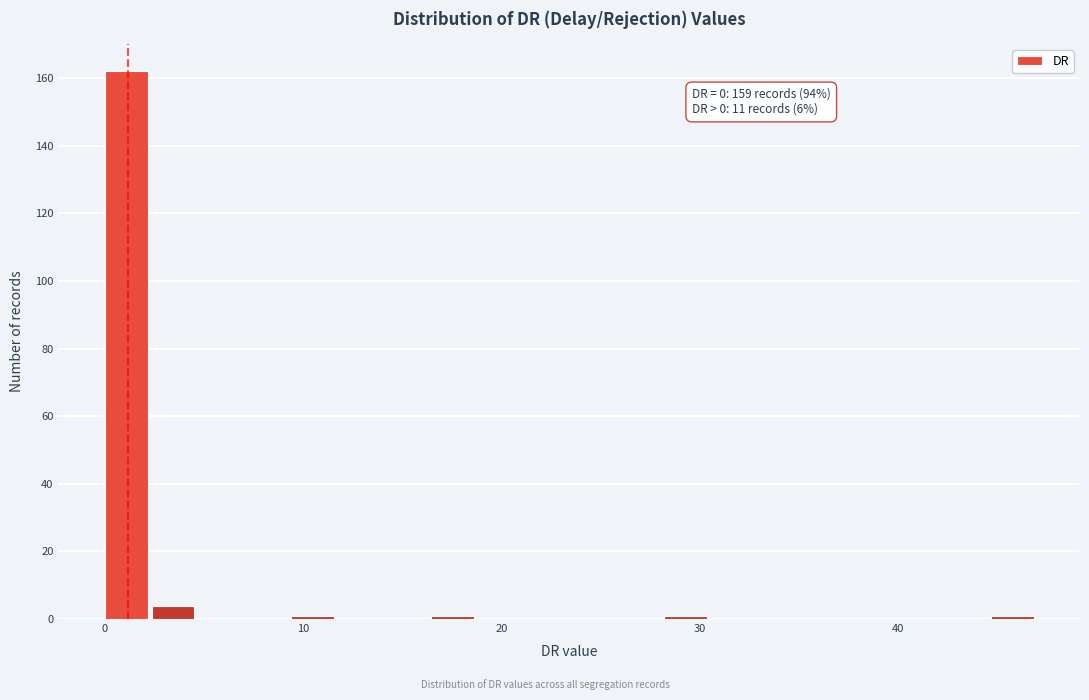

Around what value on the x-axis is the tallest bar? Give the approximate position of its centre, as read against the axis.

1